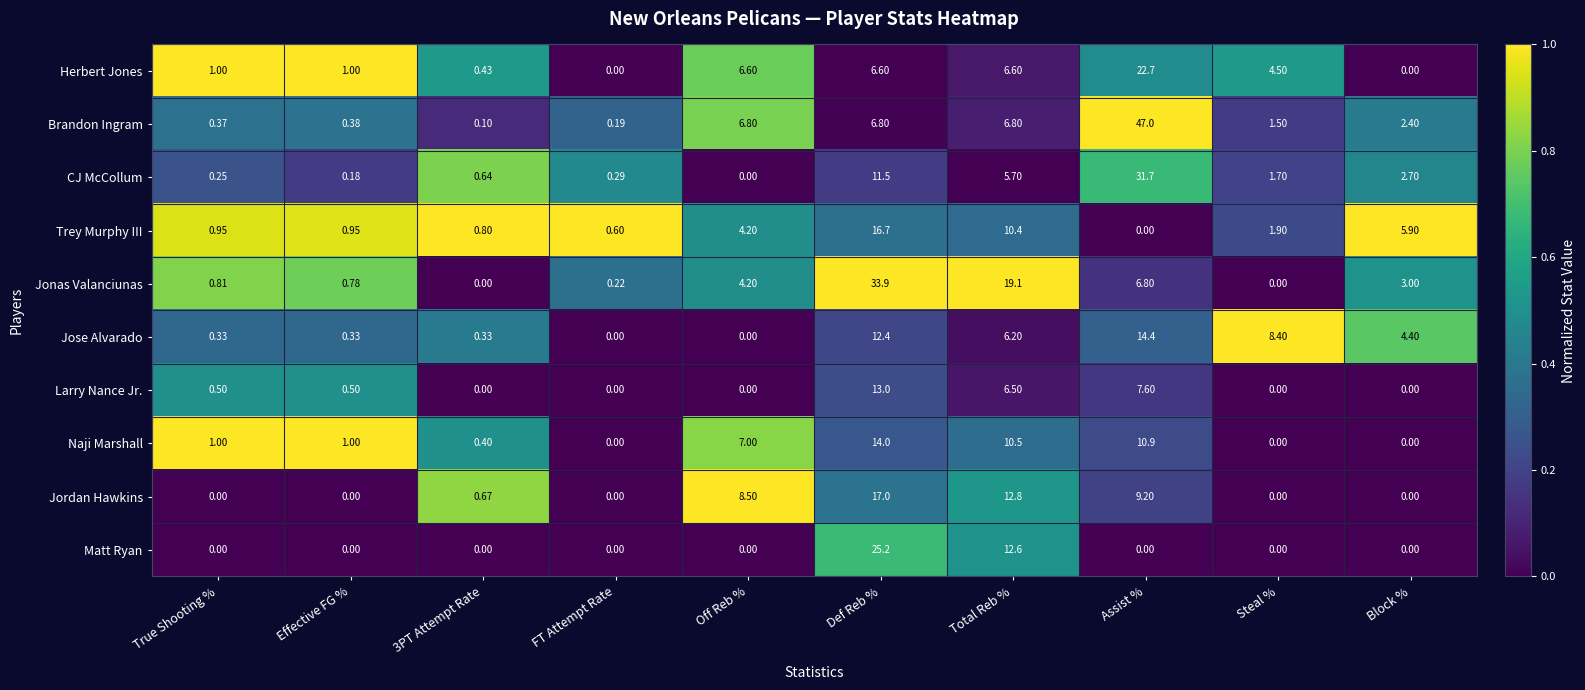

List the series in order of their peak value, lowest first.

Larry Nance Jr., Naji Marshall, Jose Alvarado, Trey Murphy III, Jordan Hawkins, Herbert Jones, Matt Ryan, CJ McCollum, Jonas Valanciunas, Brandon Ingram